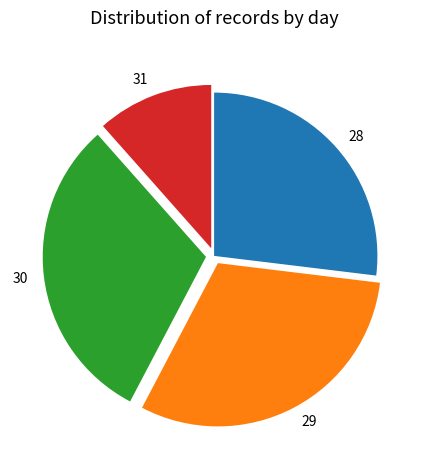

How many segments does this pie chart have?

4